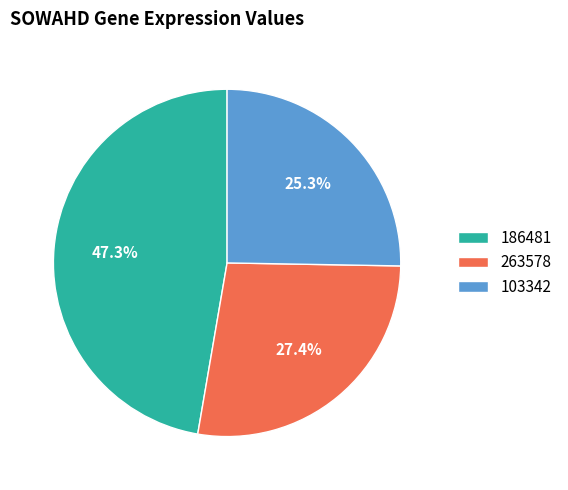

How much of the chart is everything except 186481?

52.7%